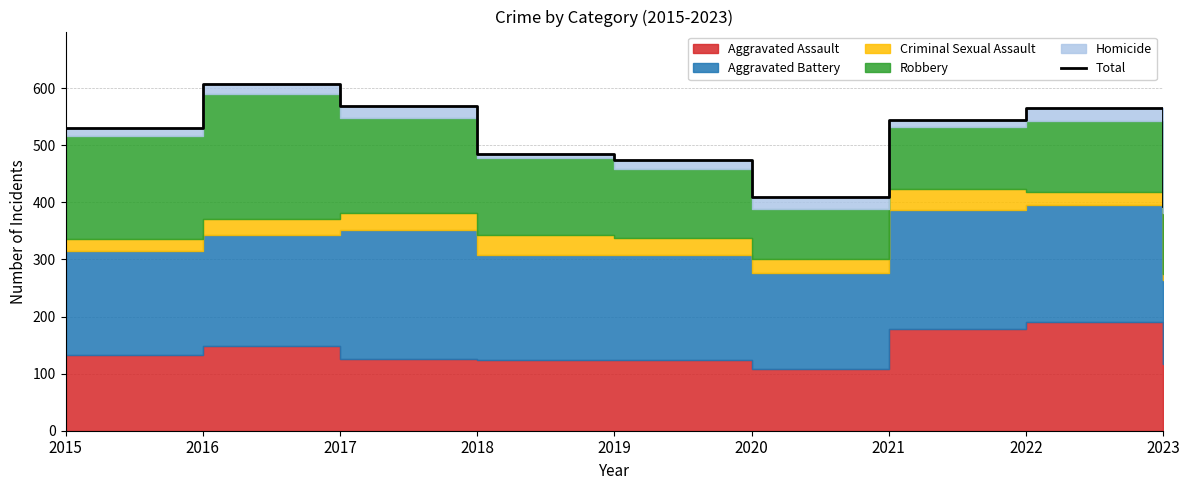

Rank the categories by value from lowest to highest.

2023, 2020, 2019, 2018, 2015, 2021, 2022, 2017, 2016